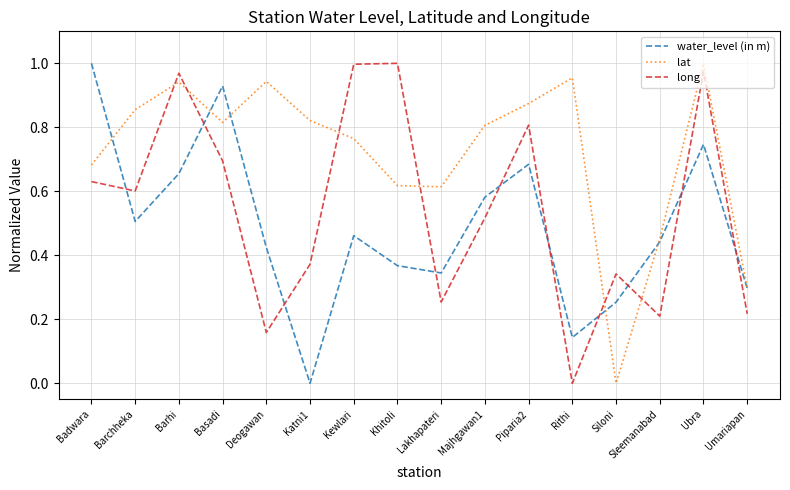

Which series has the largest total across all categories?

lat